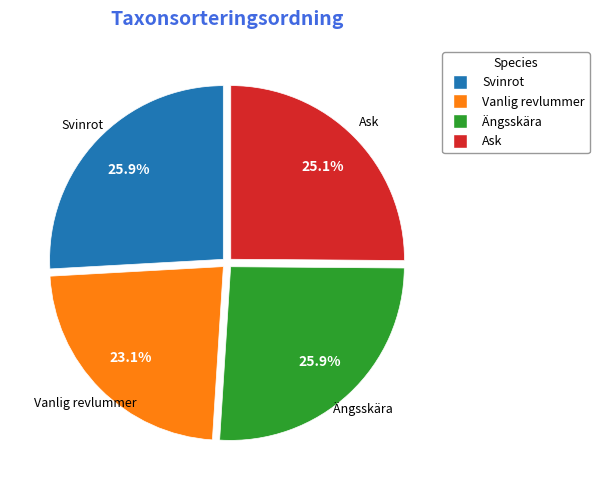

Is it true that Vanlig revlummer is 23% of the pie?

True